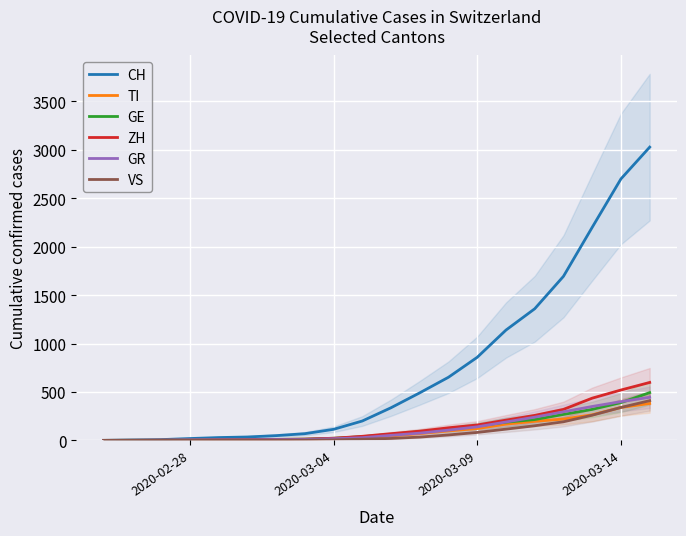

What are all the series names shown in the legend?

CH, TI, GE, ZH, GR, VS